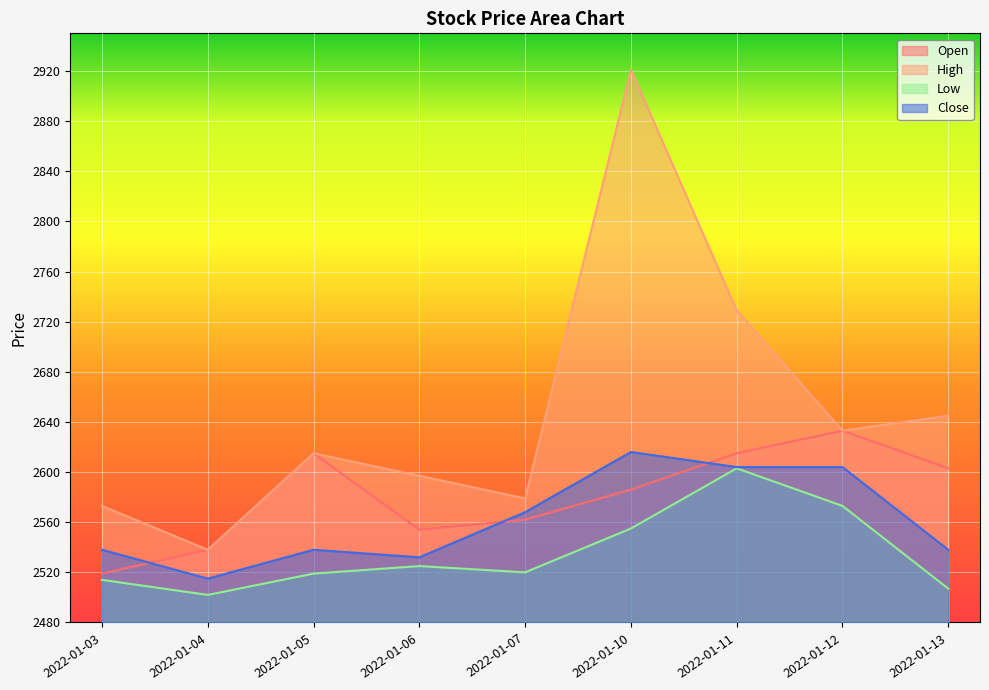

How many lines are shown in the chart?

4